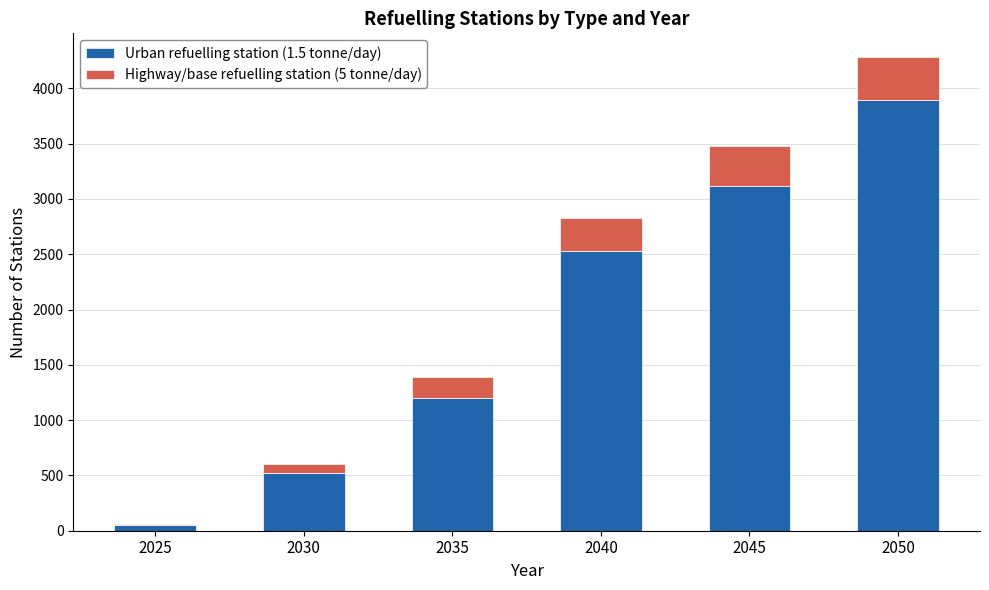

The Urban refuelling station (1.5 tonne/day) series shows 1200 at 2035. True or false?

True